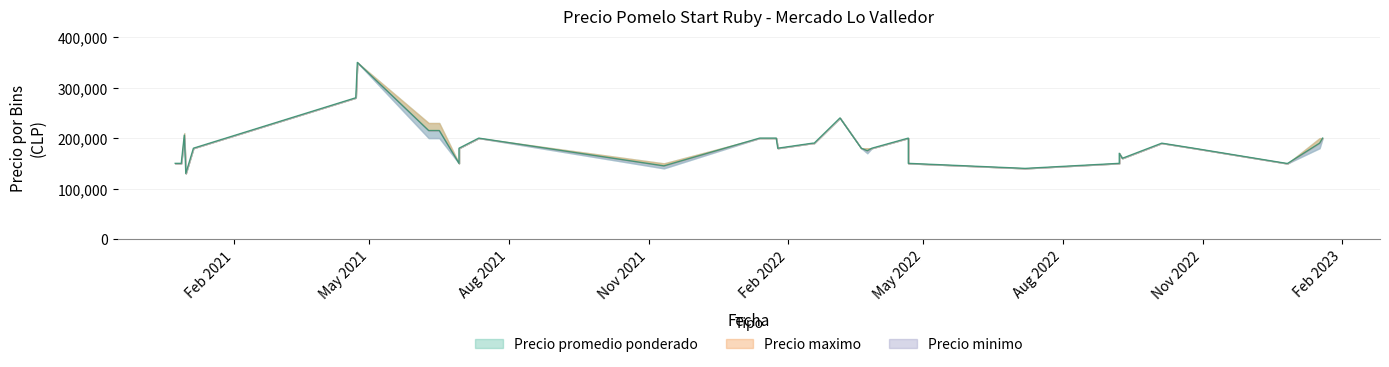

What is the lowest value of the Precio promedio ponderado series?

130000